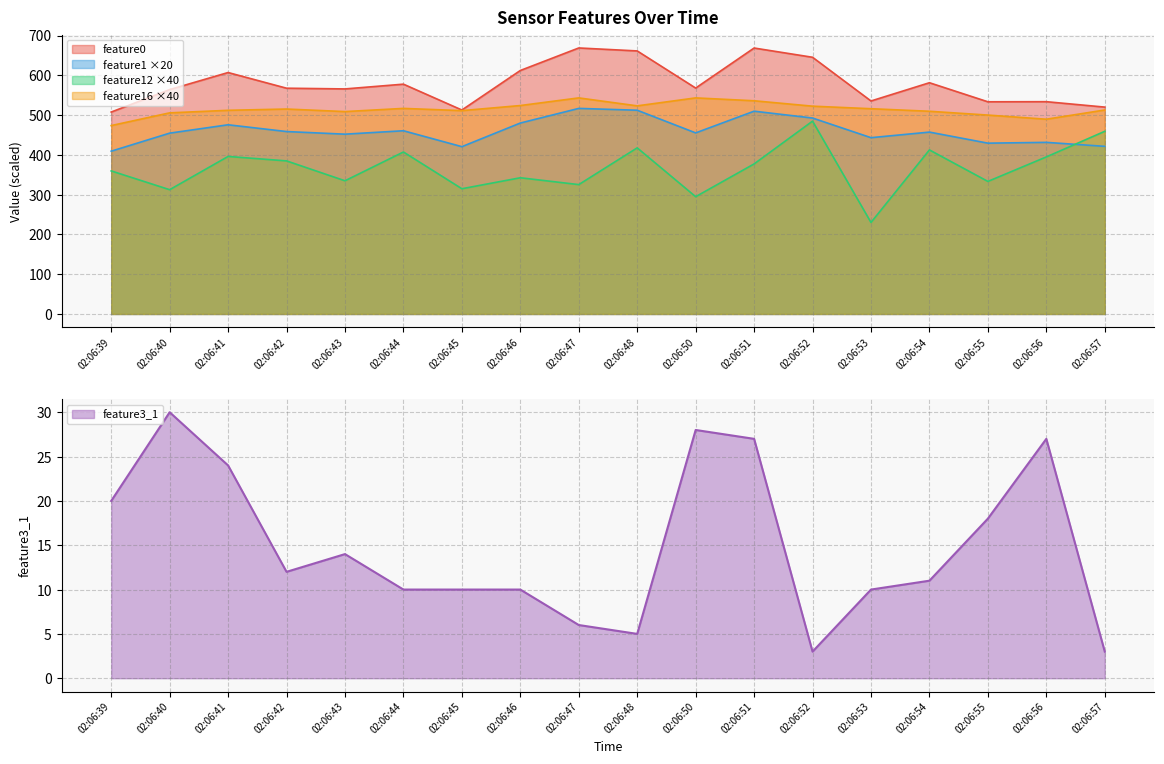

What is the highest value of the feature12 series?

484.8